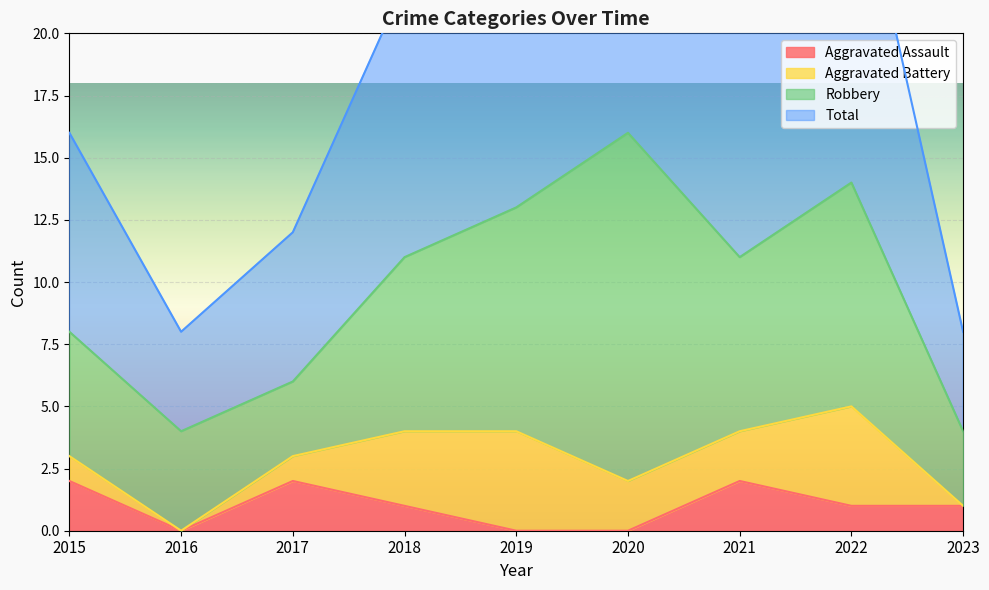

Which series has the largest range (max minus min)?

Total